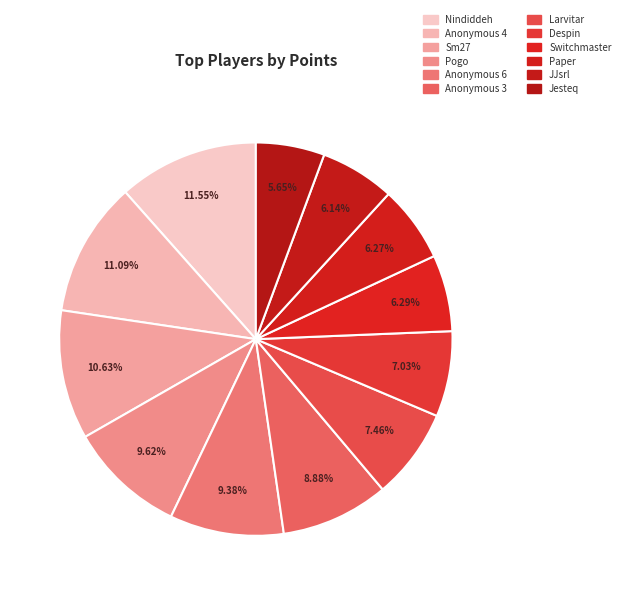

To the nearest percent, what is the average slice percentage?

8%